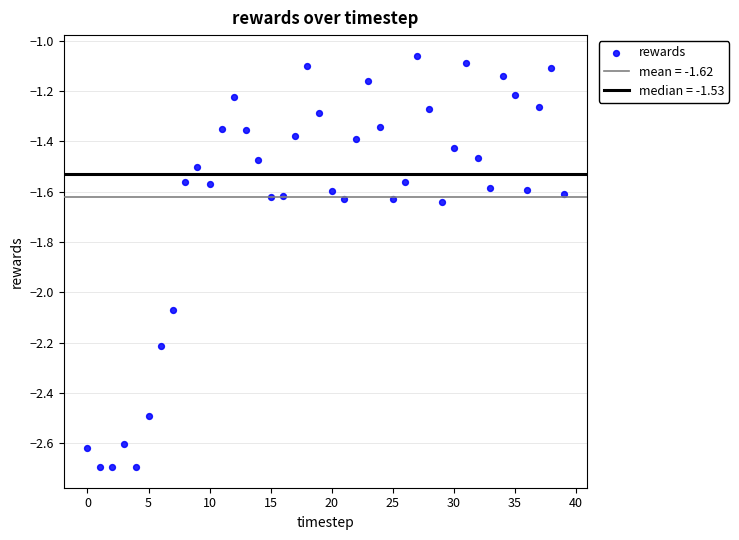

What is the range of Y values (max minus min)?

1.6